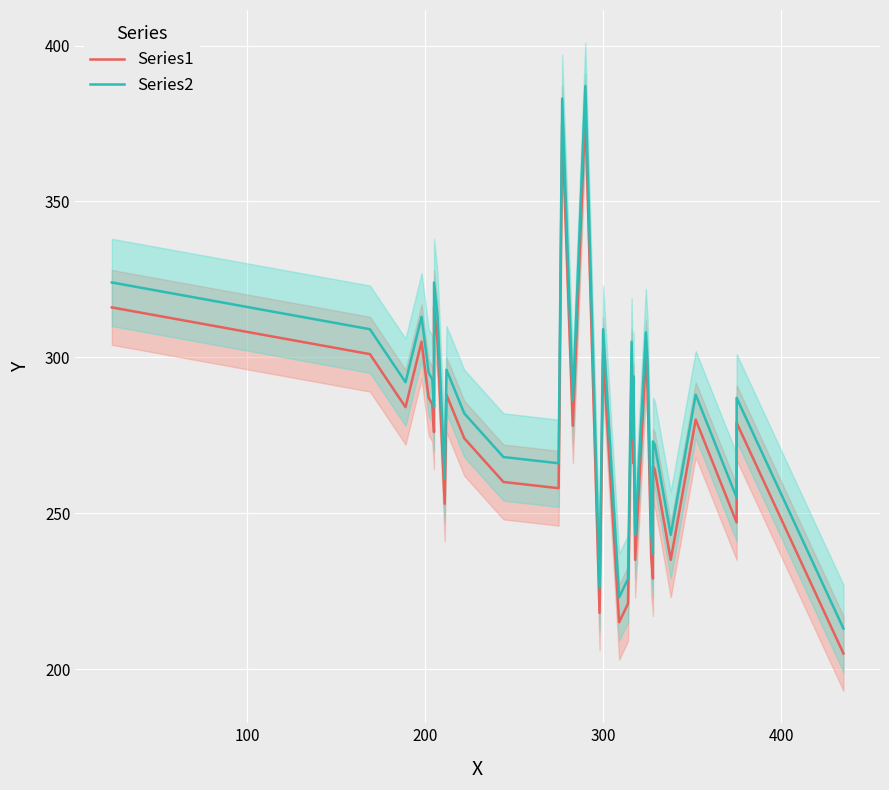

Rank the series by their maximum value, from highest to lowest.

Series2, Series1